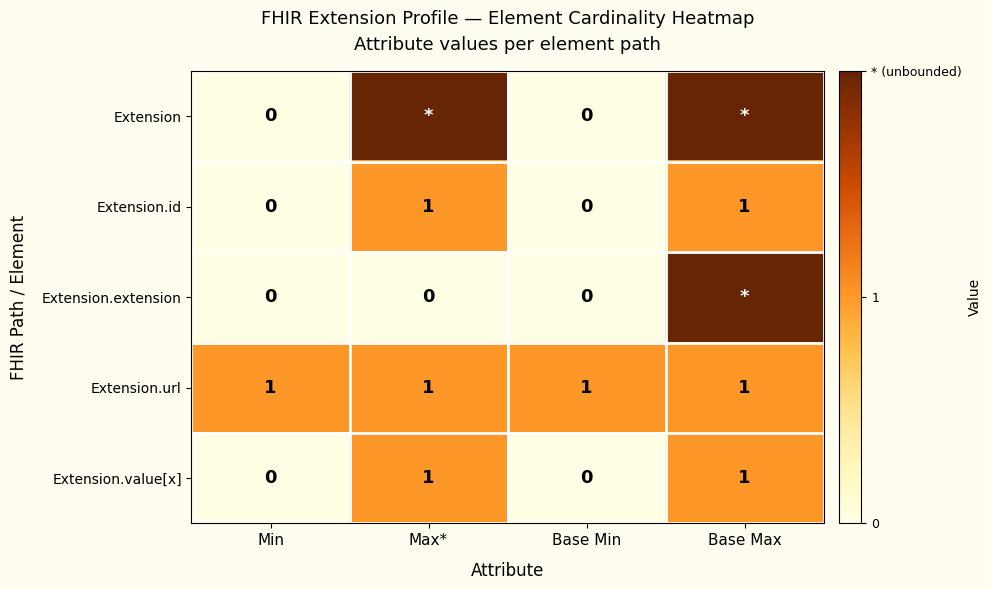

True or false: Extension.url has a value of 1 at Max*.

True